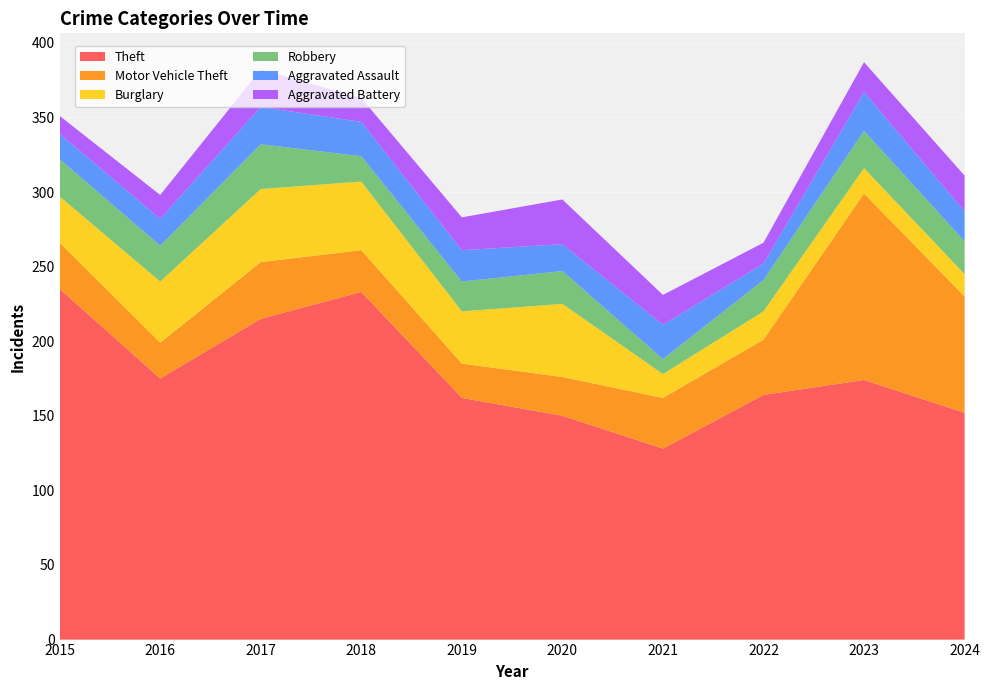

Reading left to right, list all the values displayed in this chart.

Theft: 2015=235	2016=175	2017=215	2018=233	2019=162	2020=150	2021=128	2022=164	2023=174	2024=152
Motor Vehicle Theft: 2015=31	2016=24	2017=38	2018=28	2019=23	2020=26	2021=34	2022=37	2023=125	2024=78
Burglary: 2015=31	2016=41	2017=49	2018=46	2019=35	2020=49	2021=16	2022=19	2023=17	2024=15
Robbery: 2015=25	2016=24	2017=30	2018=17	2019=20	2020=22	2021=10	2022=21	2023=25	2024=22
Aggravated Assault: 2015=17	2016=18	2017=25	2018=23	2019=21	2020=18	2021=23	2022=11	2023=26	2024=20
Aggravated Battery: 2015=12	2016=16	2017=25	2018=16	2019=22	2020=30	2021=20	2022=14	2023=20	2024=24